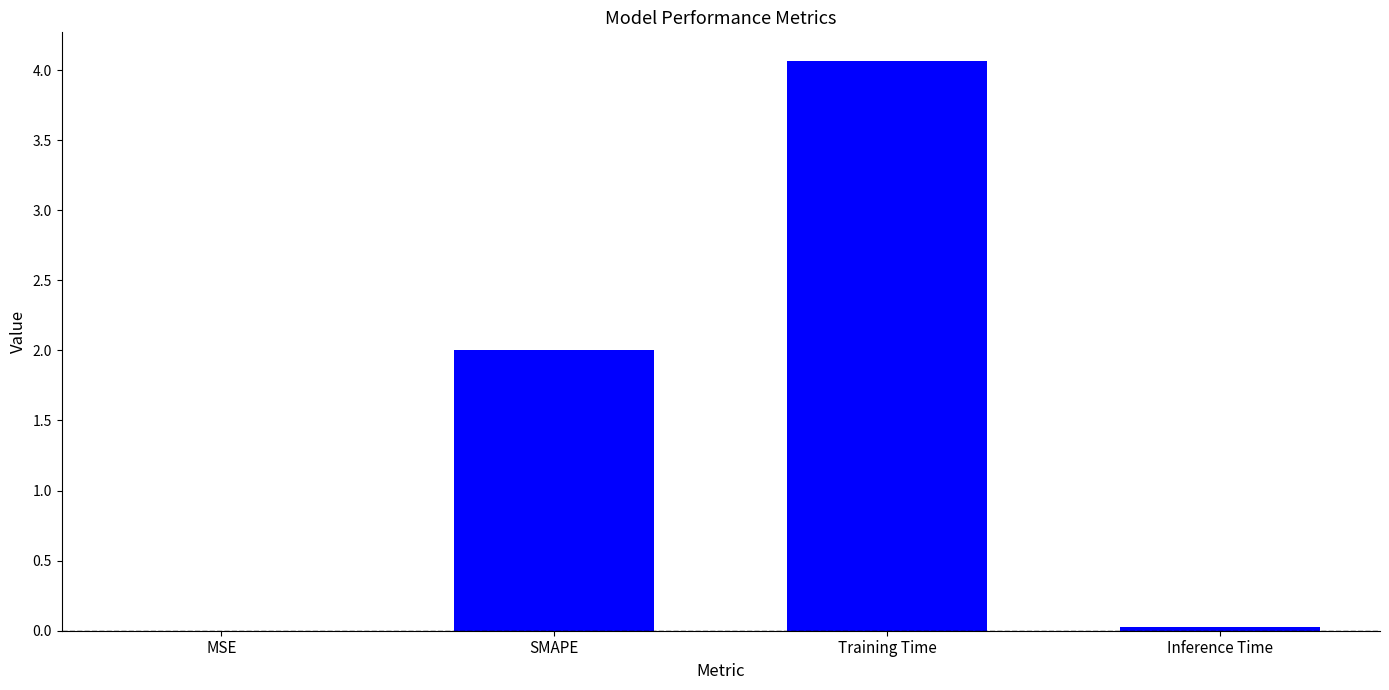

What is the greatest value displayed?

4.1